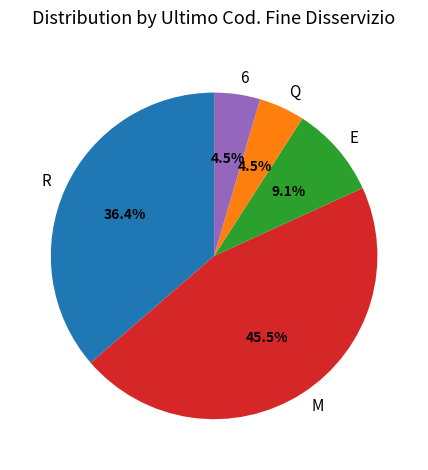

Which has a higher value, Q or R?

R